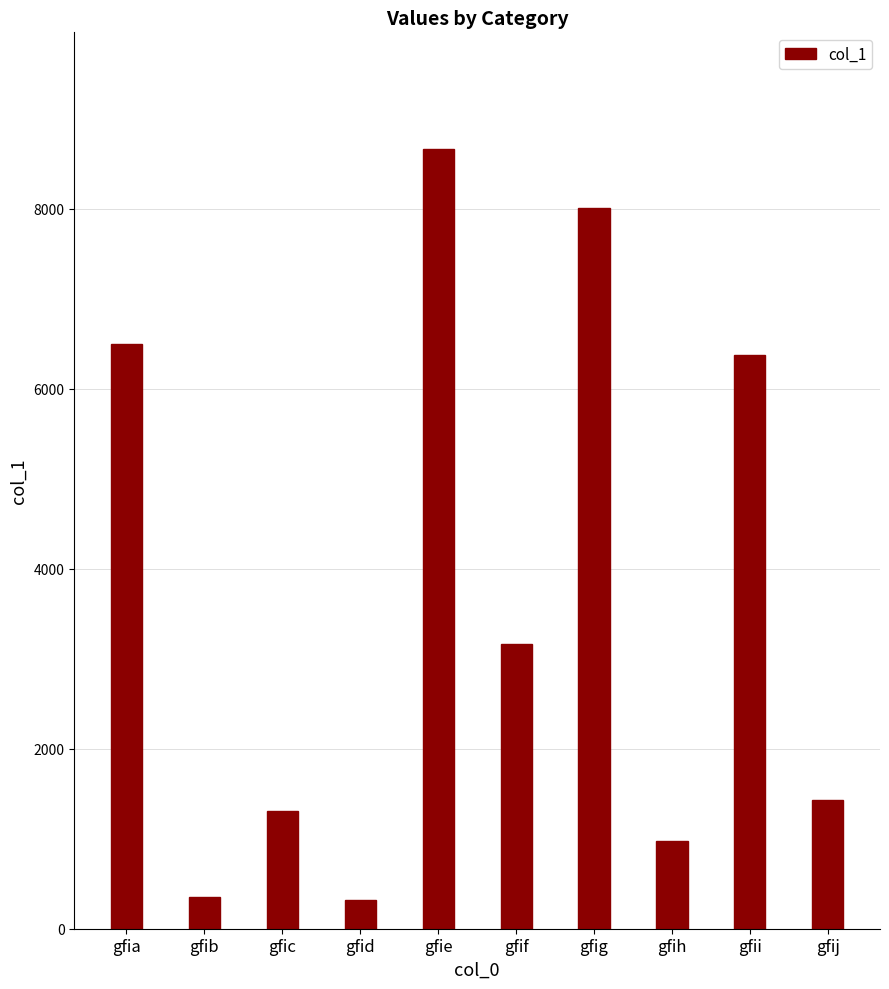

What is the sum of all values?

37095